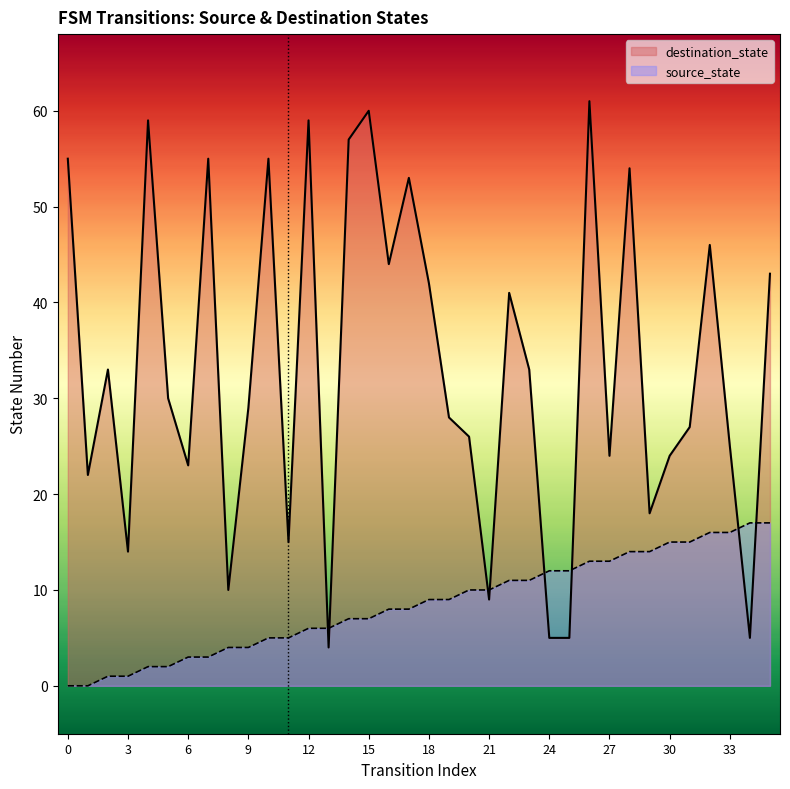

What is the total value across all series at 28?

68